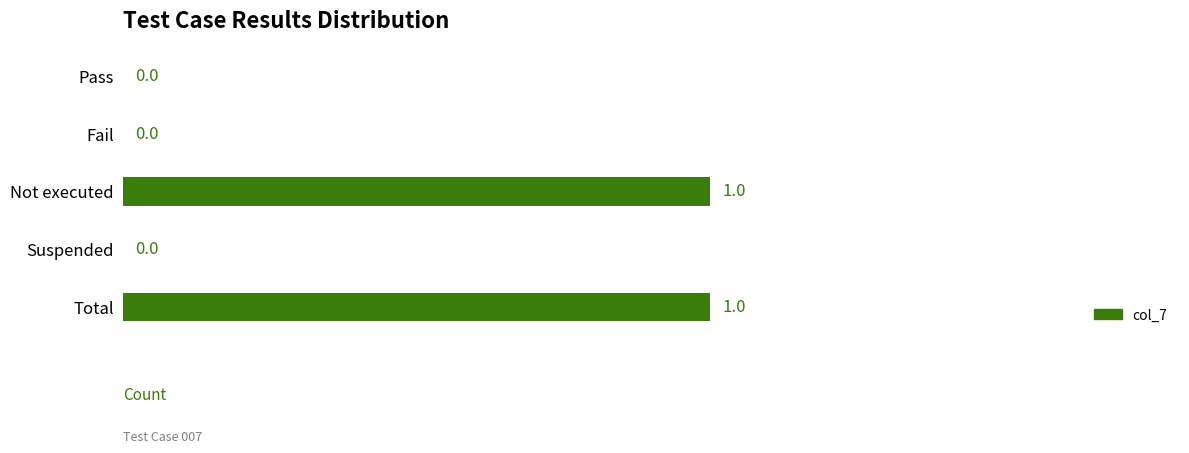

What is the greatest value displayed?

1